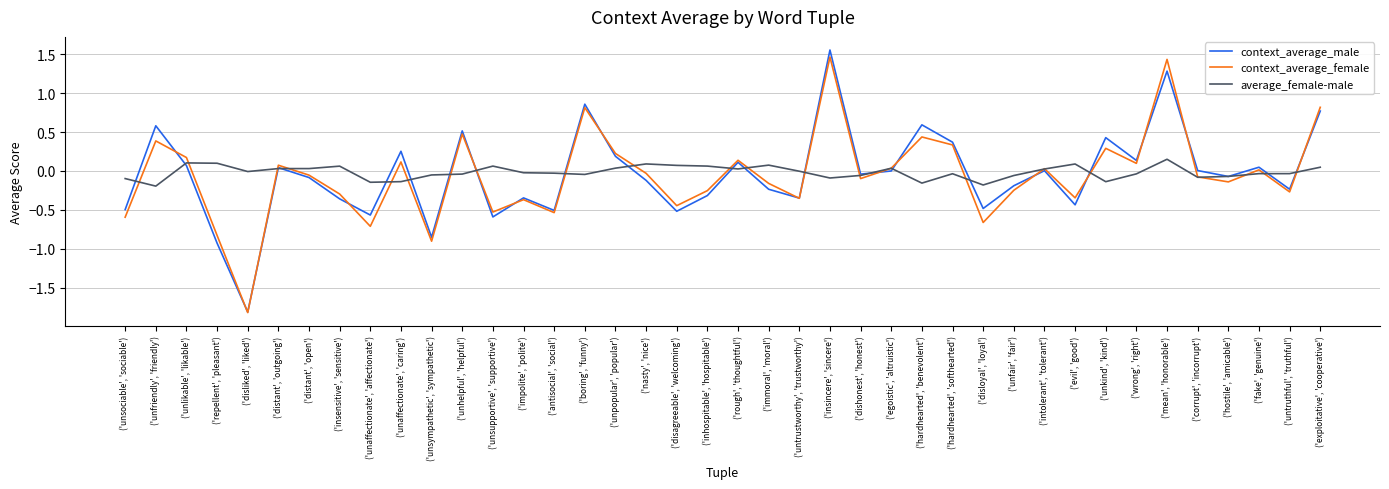

Count the number of data series in this chart.

3